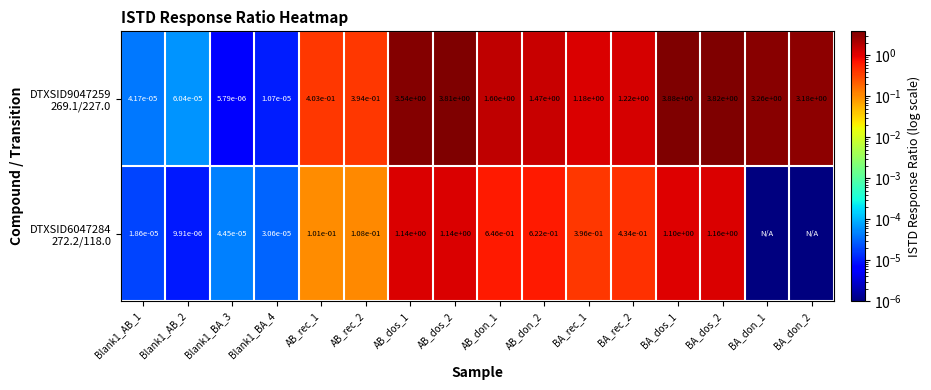

Which series changed the most between Blank1_BA_3 and AB_dos_2?

DTXSID9047259 269.1/227.0